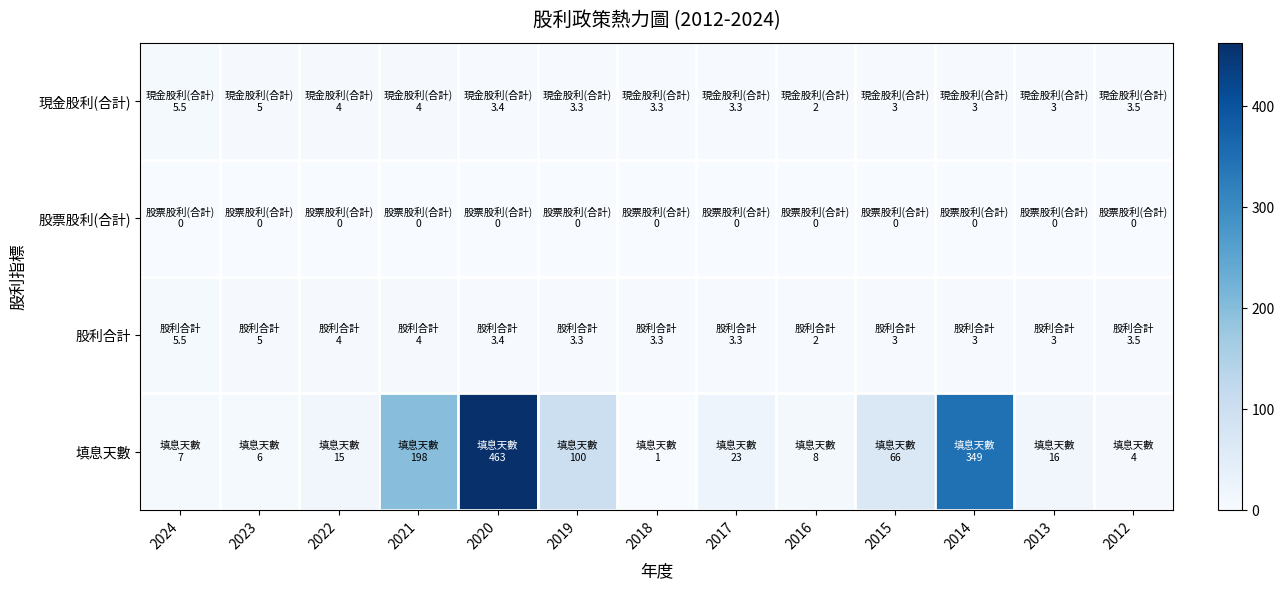

Reading left to right, what are all the values shown in this chart?

現金股利(合計): 2024=5.5	2023=5.0	2022=4.0	2021=4.0	2020=3.4	2019=3.3	2018=3.3	2017=3.3	2016=2.0	2015=3.0	2014=3.0	2013=3.0	2012=3.5
股票股利(合計): 2024=0.0	2023=0.0	2022=0.0	2021=0.0	2020=0.0	2019=0.0	2018=0.0	2017=0.0	2016=0.0	2015=0.0	2014=0.0	2013=0.0	2012=0.0
股利合計: 2024=5.5	2023=5.0	2022=4.0	2021=4.0	2020=3.4	2019=3.3	2018=3.3	2017=3.3	2016=2.0	2015=3.0	2014=3.0	2013=3.0	2012=3.5
填息天數: 2024=7.0	2023=6.0	2022=15.0	2021=198.0	2020=463.0	2019=100.0	2018=1.0	2017=23.0	2016=8.0	2015=66.0	2014=349.0	2013=16.0	2012=4.0